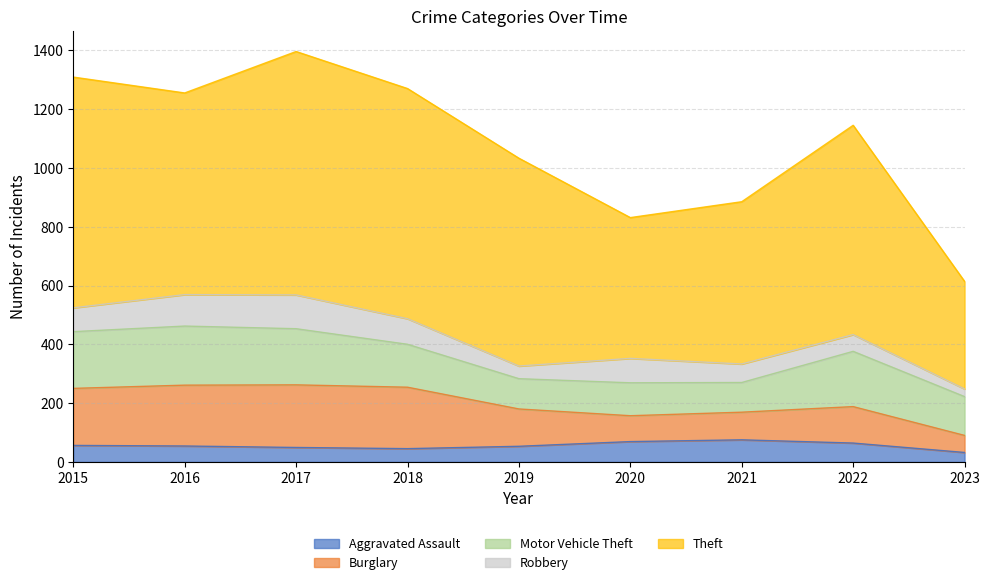

At which label is Aggravated Assault closest to 53?

2019